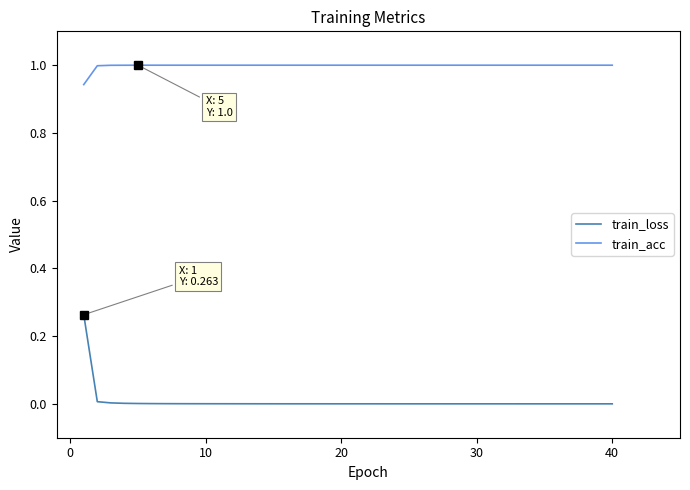

Which series has the widest spread of values?

train_loss